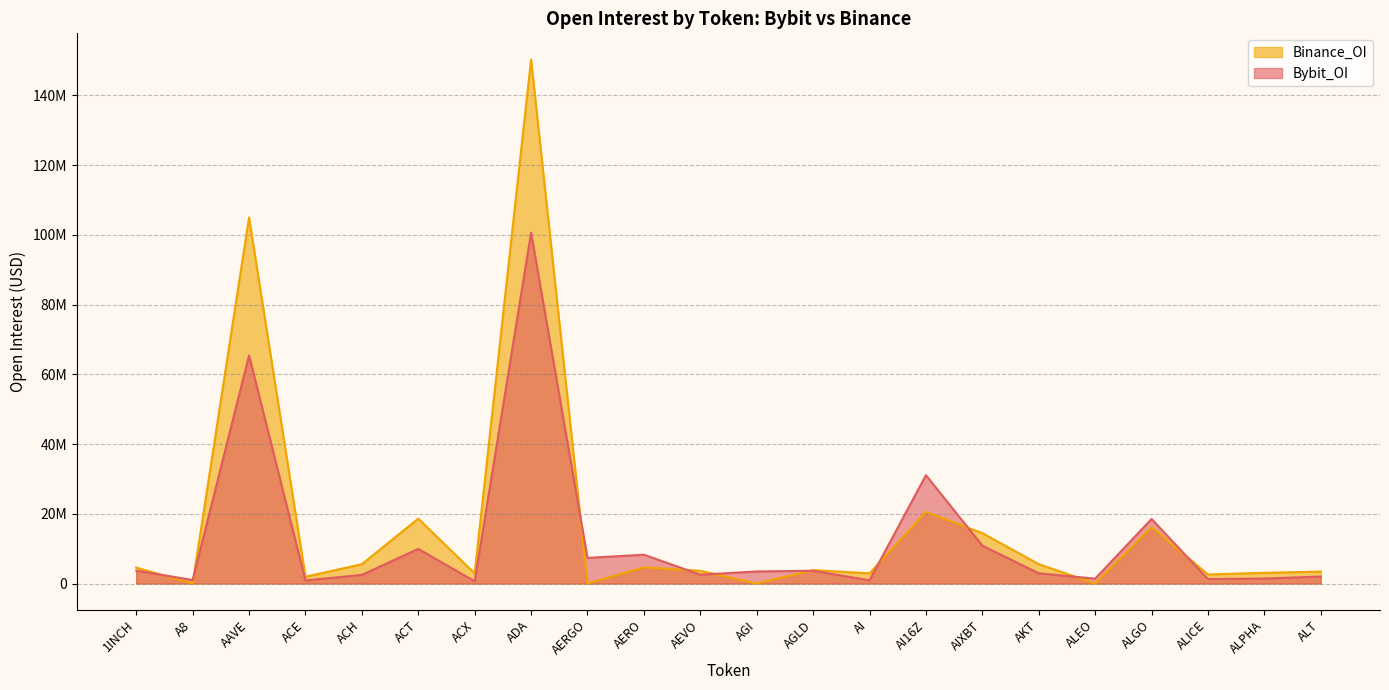

After their last crossing, which series has the higher values: Bybit_OI or Binance_OI?

Binance_OI